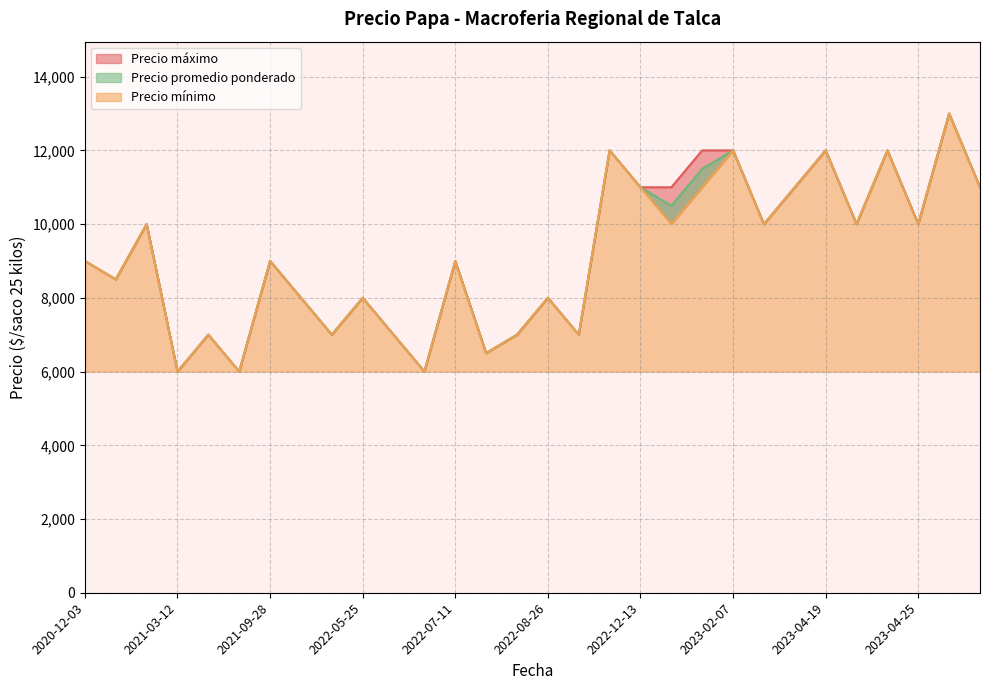

What is the lowest value of the Precio promedio ponderado series?

6000